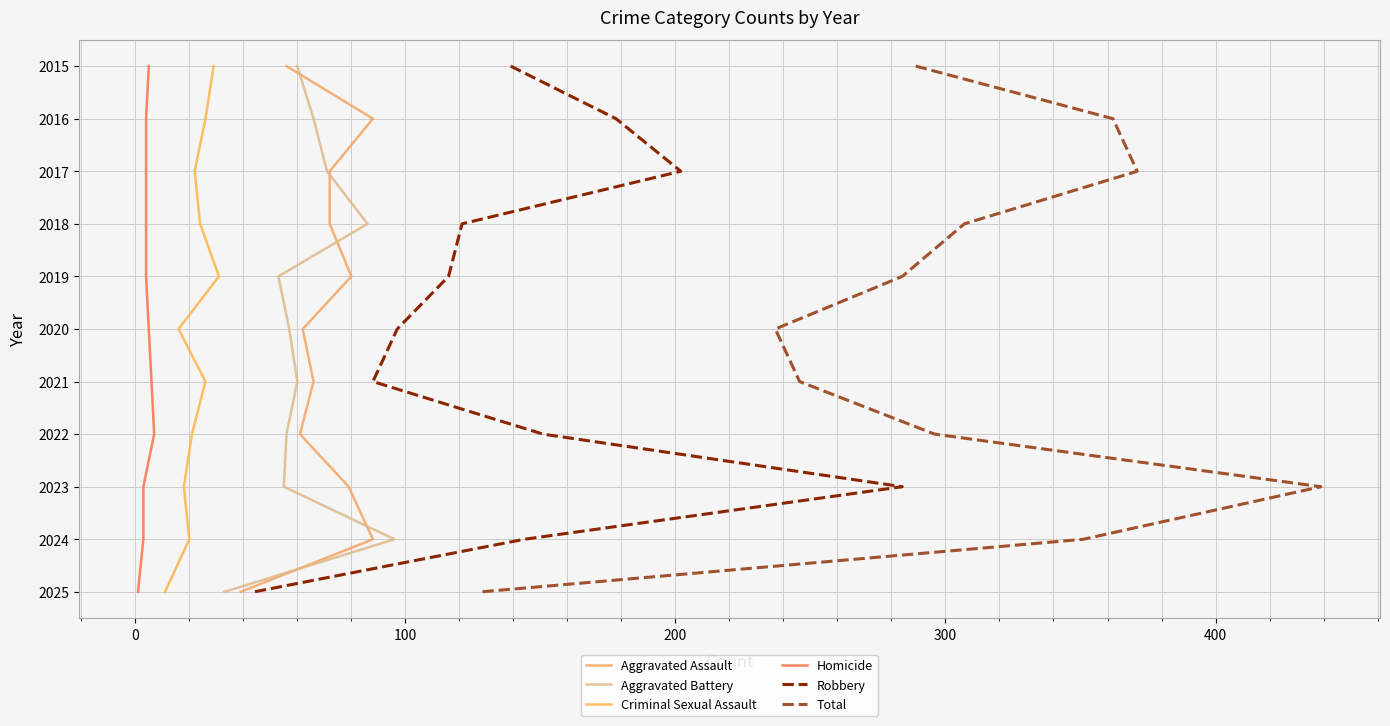

True or false: Total and Aggravated Assault intersect in this chart.

False